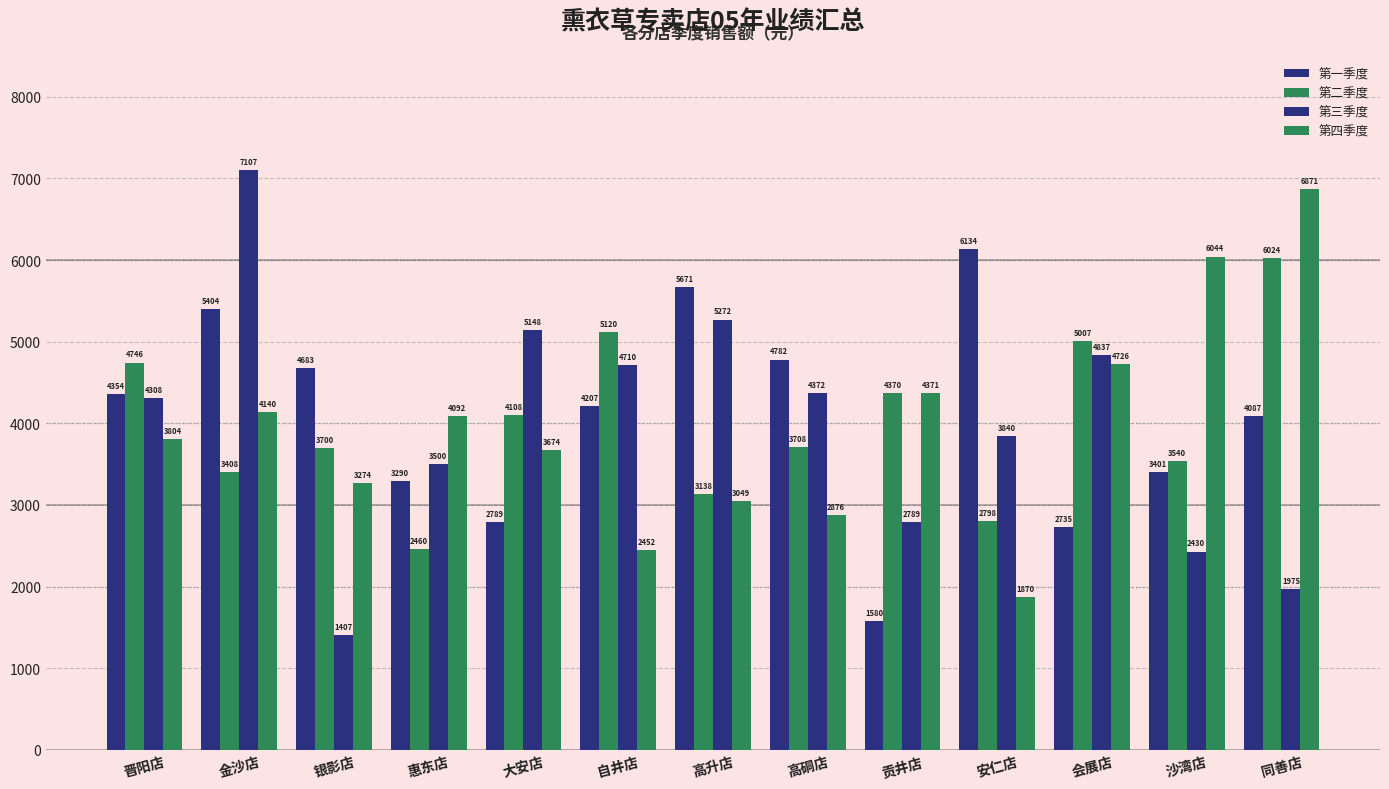

Does the chart contain stacked bars?

No